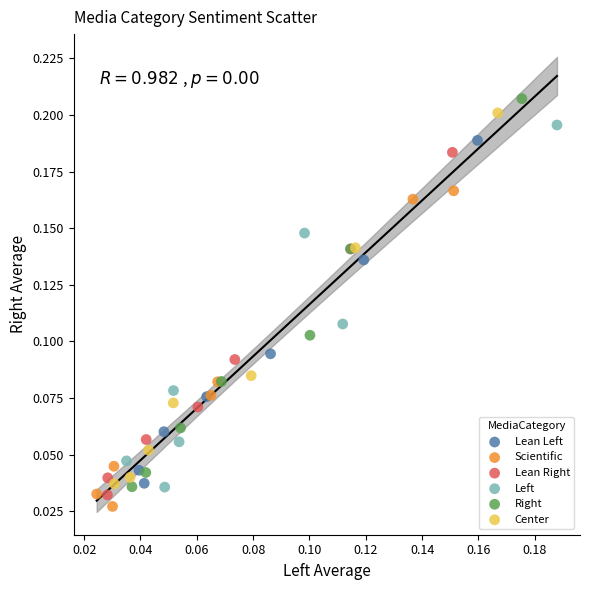

Which series reaches the minimum Y coordinate?

Scientific